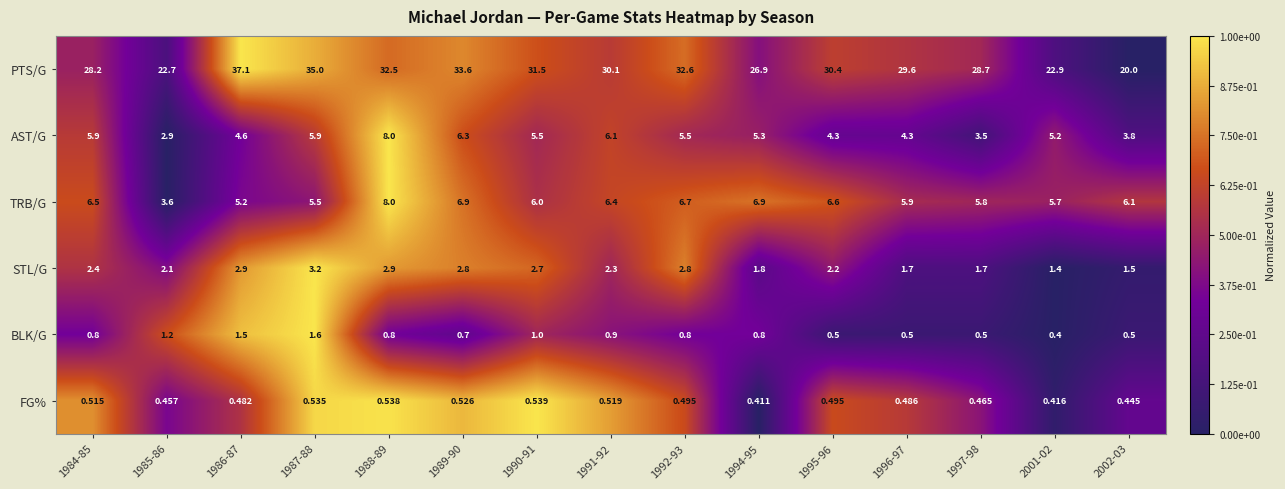

Which series has the largest range (max minus min)?

PTS/G